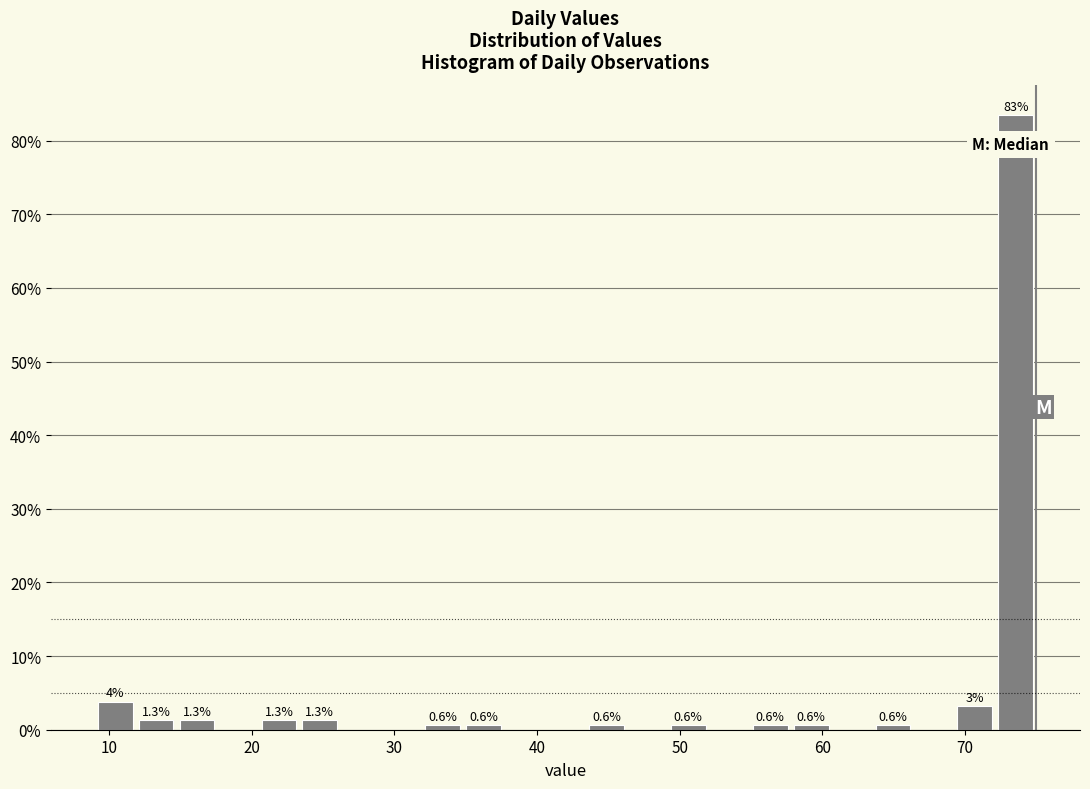

Read against the x-axis, roughly where is the centre of the tallest bar?

74